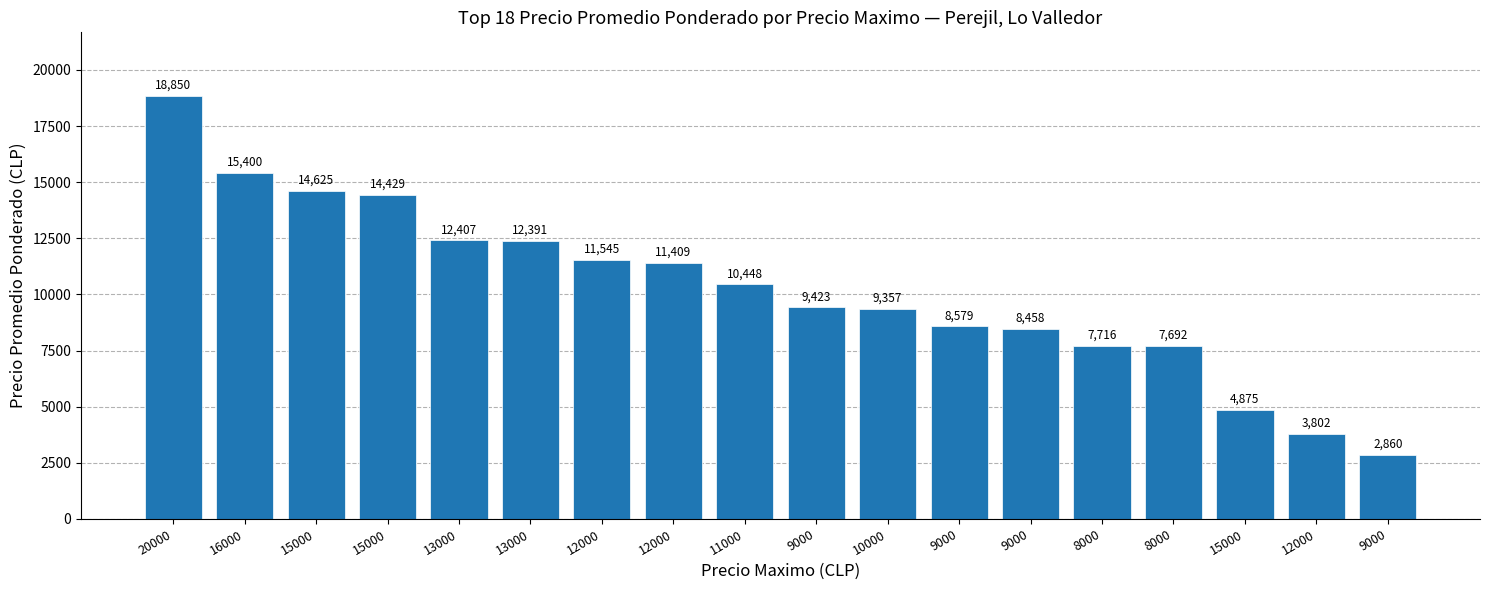

What is the minimum value shown in the chart?

2860